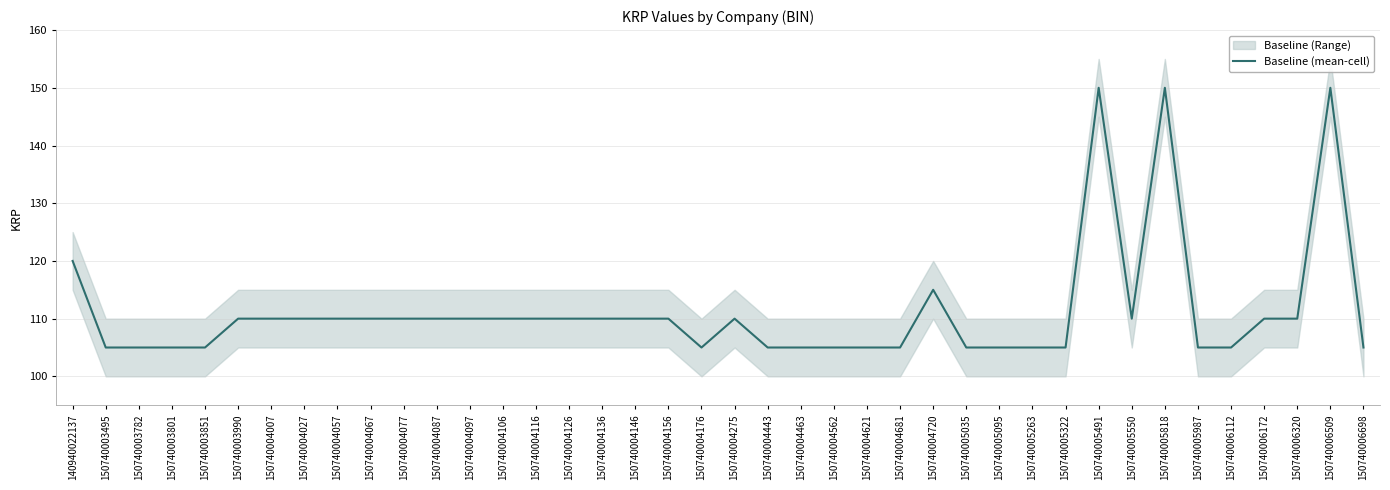

Reading right to left, transcribe all the data shown in this chart.

150740006698=105	150740006509=150	150740006320=110	150740006172=110	150740006112=105	150740005987=105	150740005818=150	150740005550=110	150740005491=150	150740005322=105	150740005263=105	150740005095=105	150740005035=105	150740004720=115	150740004681=105	150740004621=105	150740004562=105	150740004463=105	150740004443=105	150740004275=110	150740004176=105	150740004156=110	150740004146=110	150740004136=110	150740004126=110	150740004116=110	150740004106=110	150740004097=110	150740004087=110	150740004077=110	150740004067=110	150740004057=110	150740004027=110	150740004007=110	150740003990=110	150740003851=105	150740003801=105	150740003782=105	150740003495=105	140940022137=120